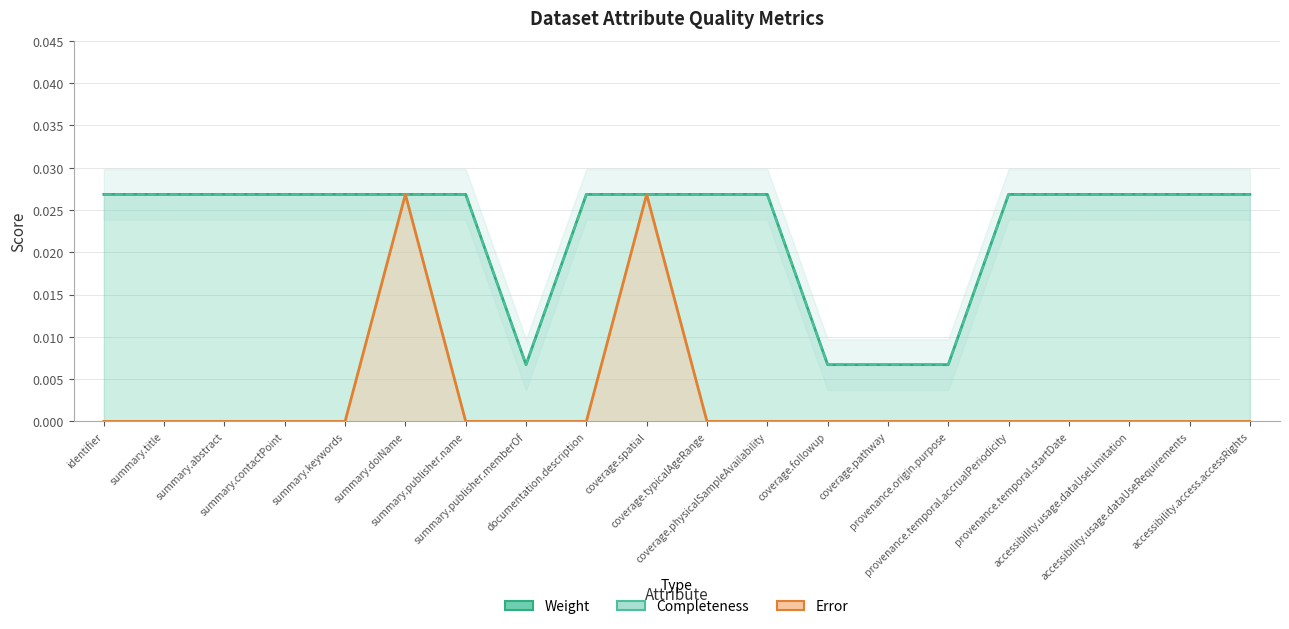

What is the sum of the values at accessibility.usage.dataUseRequirements and summary.abstract?

0.1